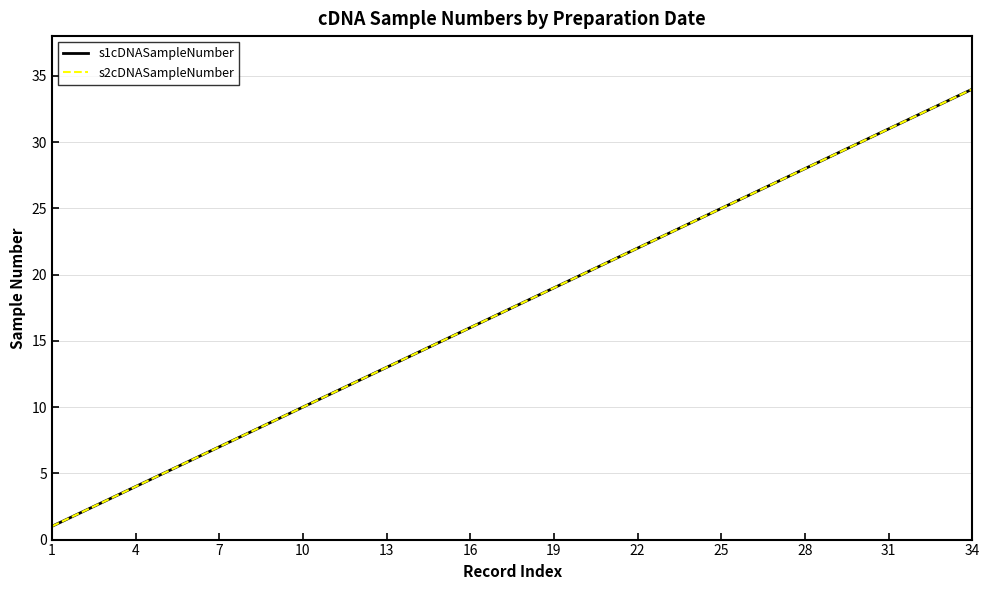

Does the chart display data point markers on the line(s)?

No